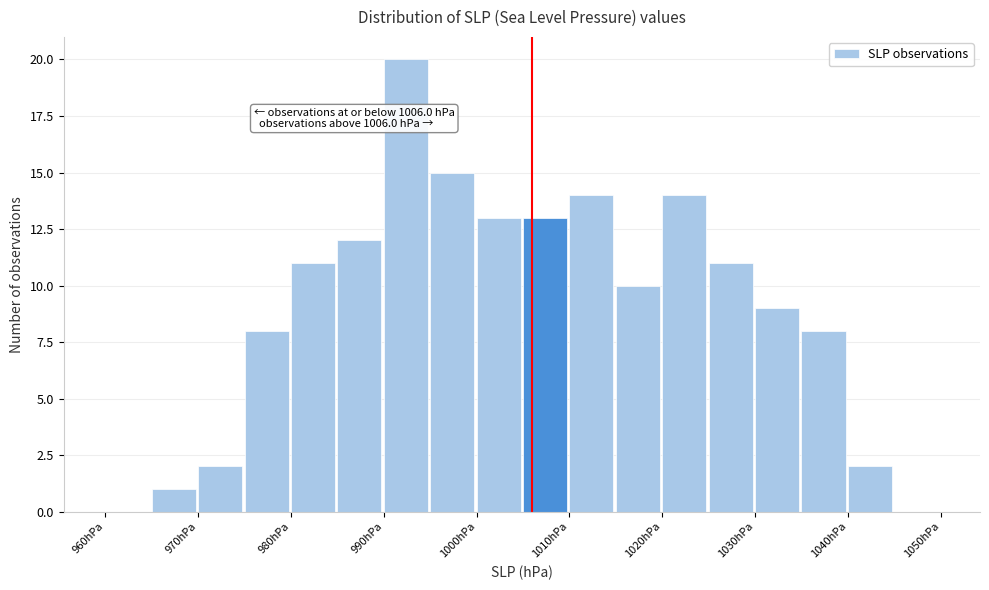

Over which range of the x-axis is the bar tallest?

990 to 995